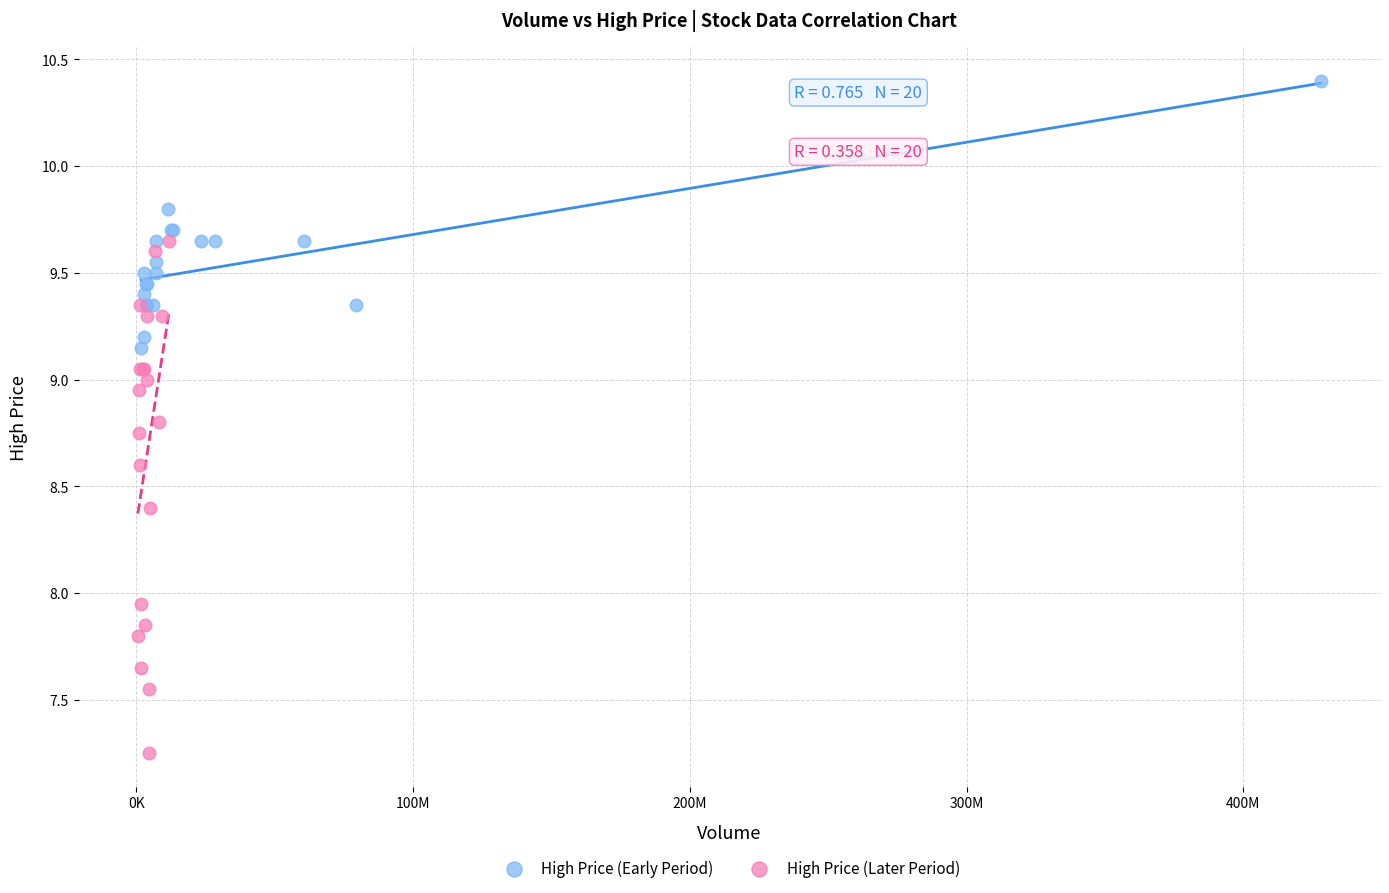

Which series contains the lowest Y value?

High Price (Later Period)